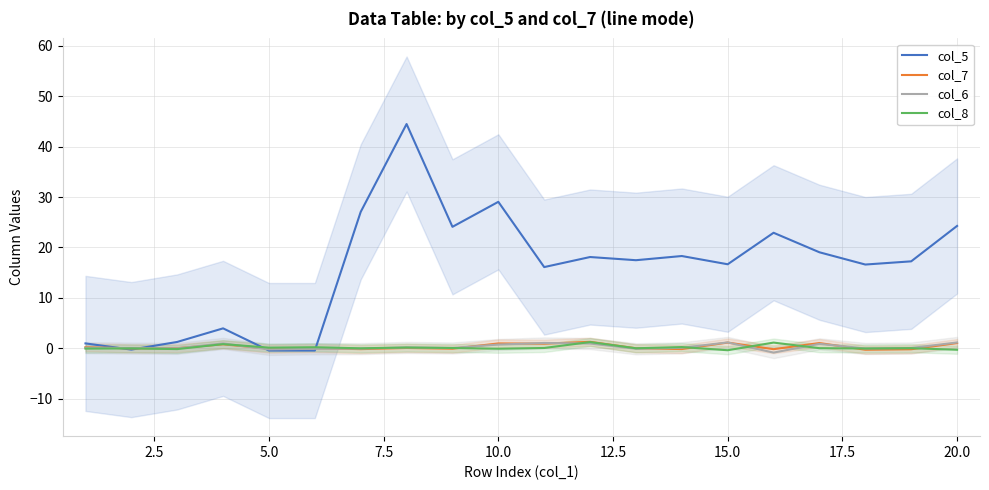

How many lines are shown in the chart?

4